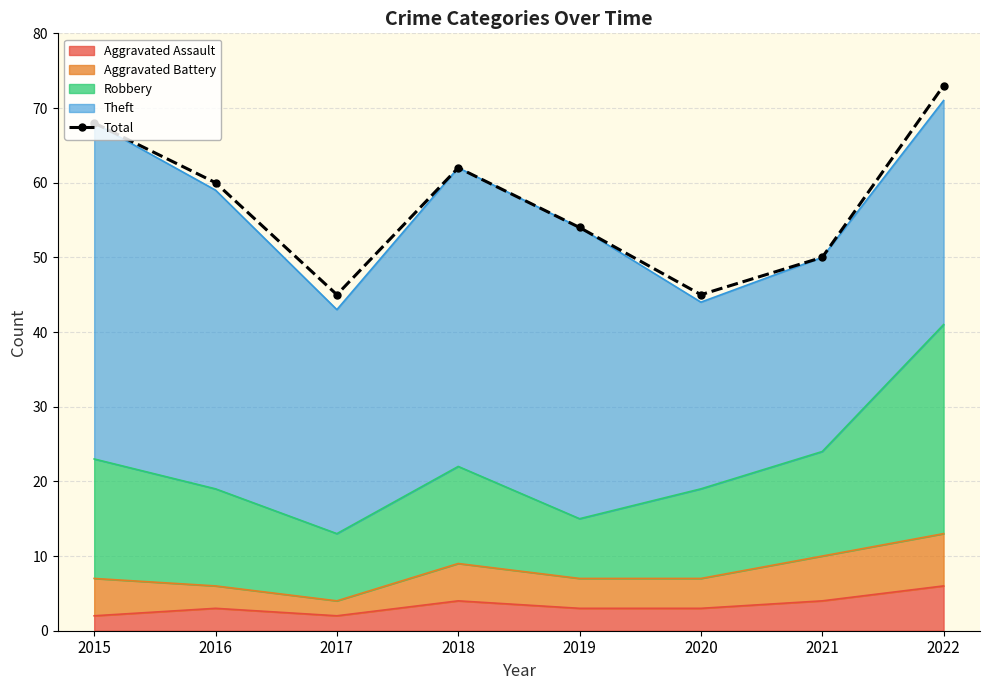

What is the change in value from 2020 to 2022?

+28